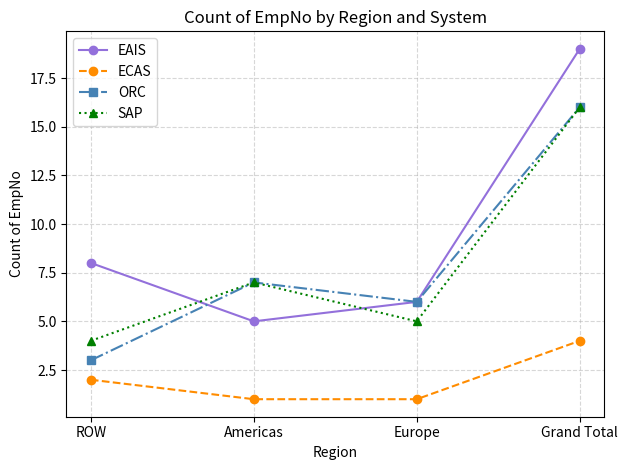

How many data points in EAIS are less than 8?

2